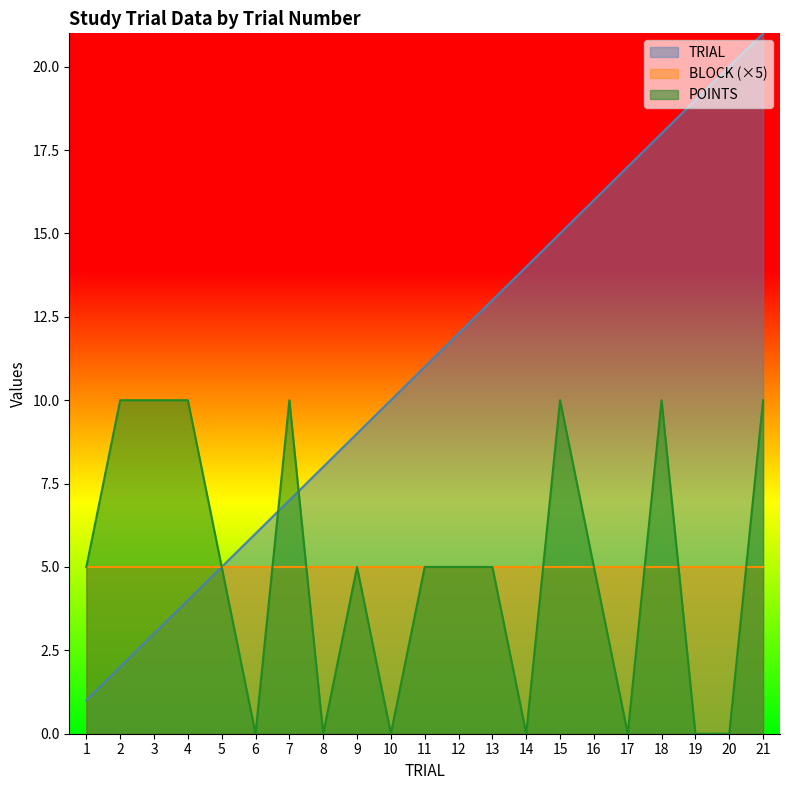

Between 13 and 15, which series saw the biggest shift?

POINTS